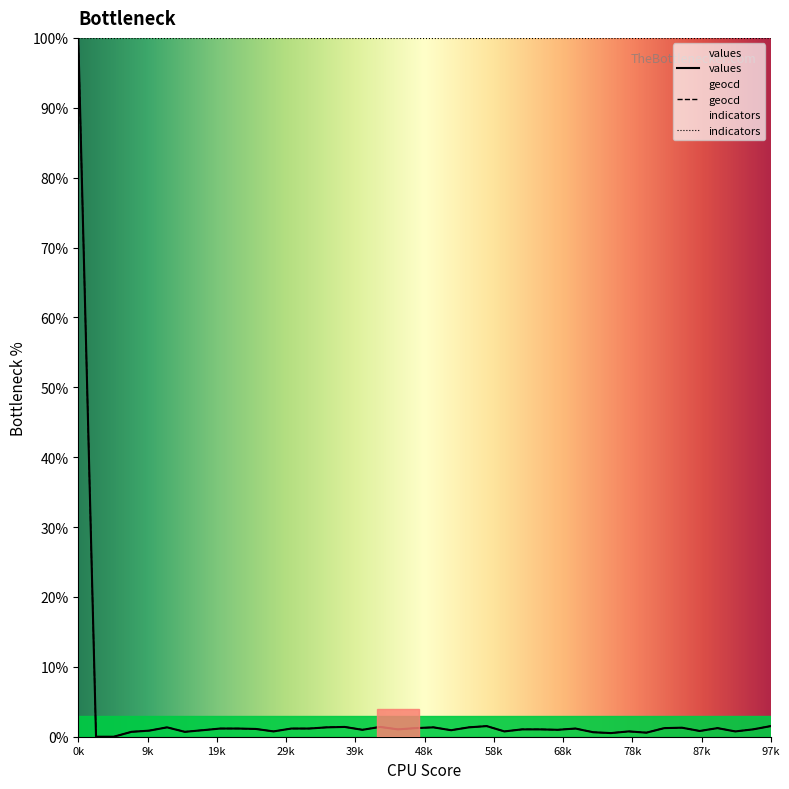

List the series in order of their peak value, highest first.

values, geocd